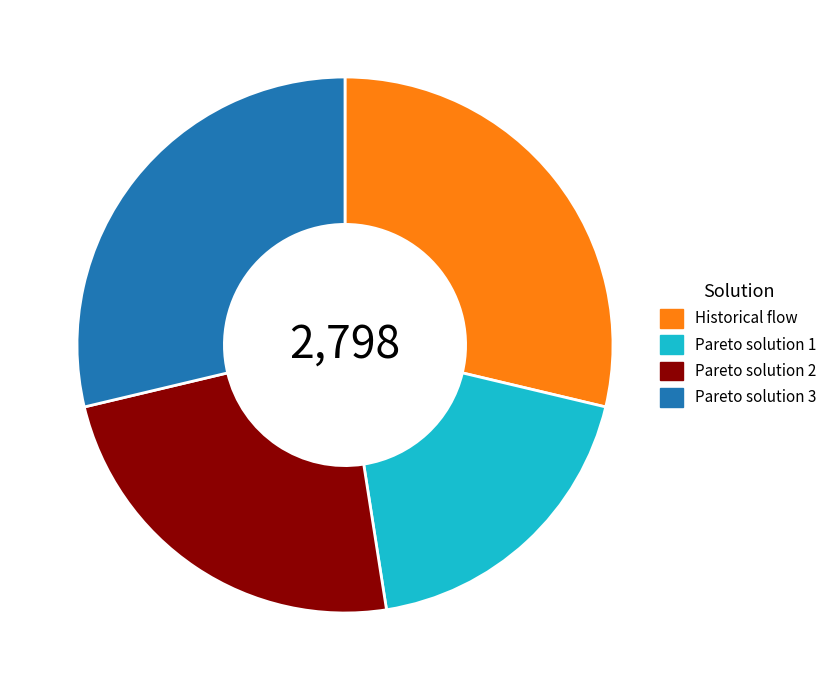

Does any single category account for the majority?

No